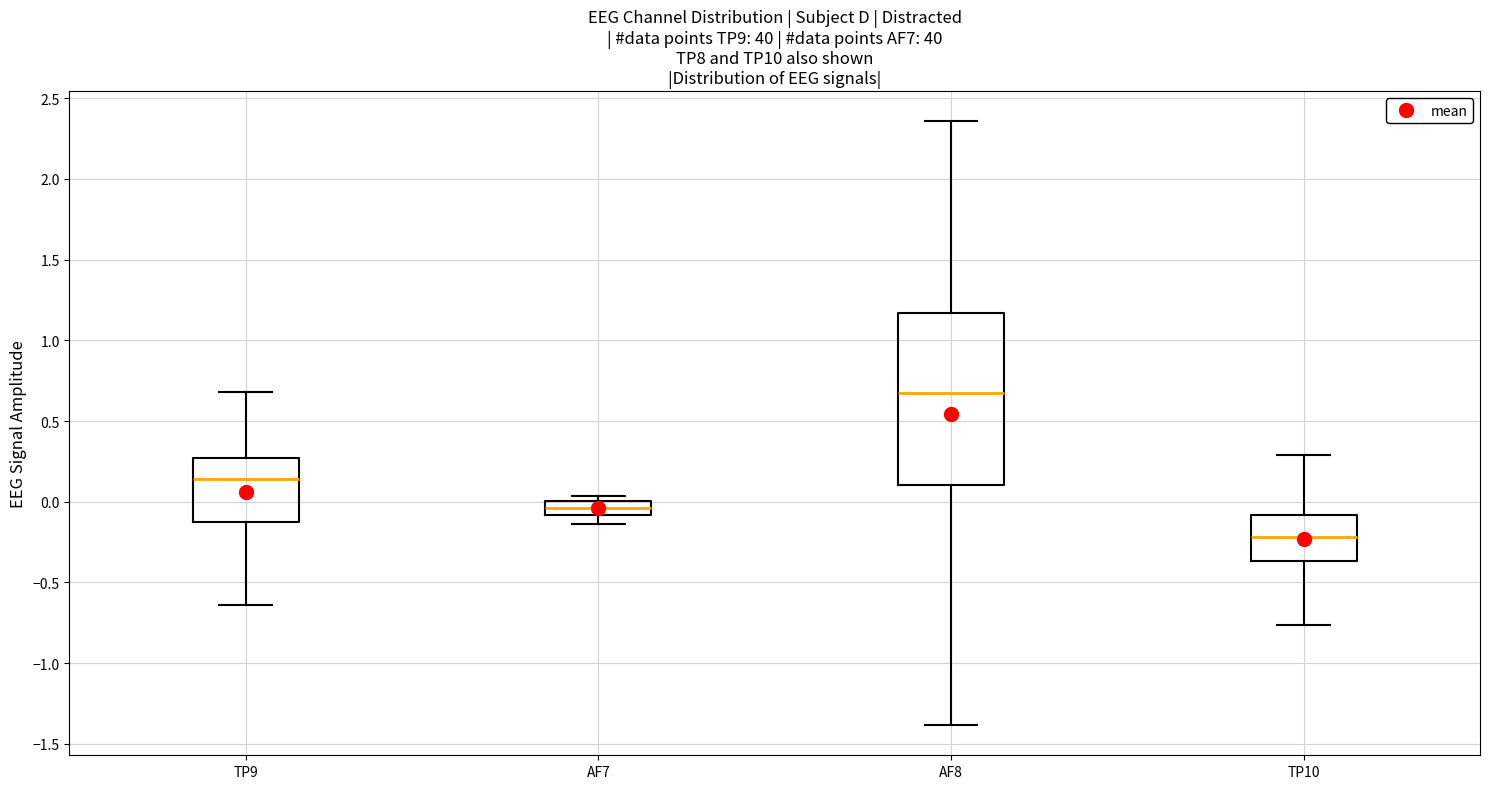

Where is the lower edge of the box for AF7 on the y-axis? The values are not printed on the chart, so give them approximately, as read against the axis.

-0.10